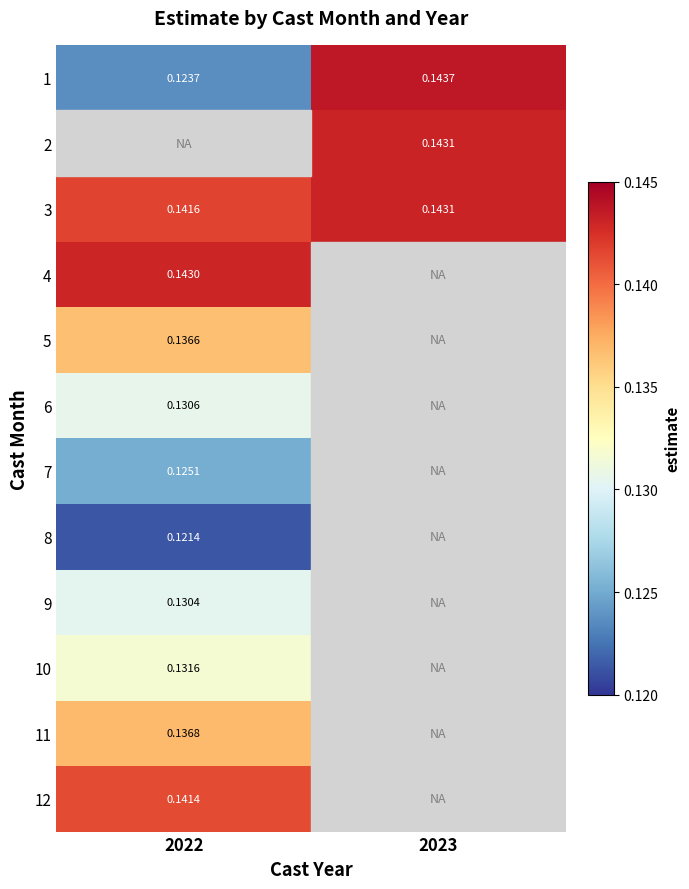

Is the value of 9 at 2022 greater than the value of 4 at 2022?

No